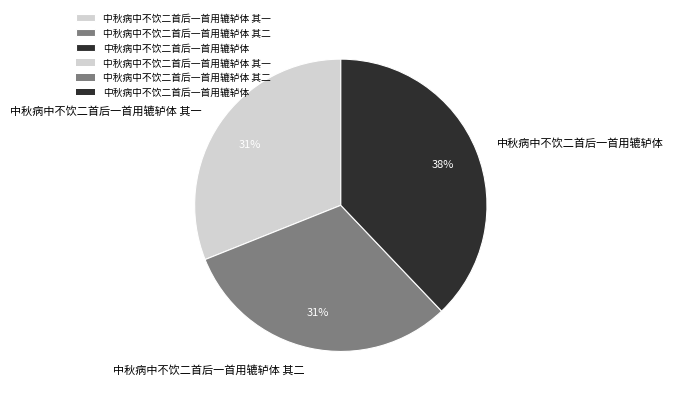

Which category has the biggest portion of the pie?

中秋病中不饮二首后一首用辘轳体